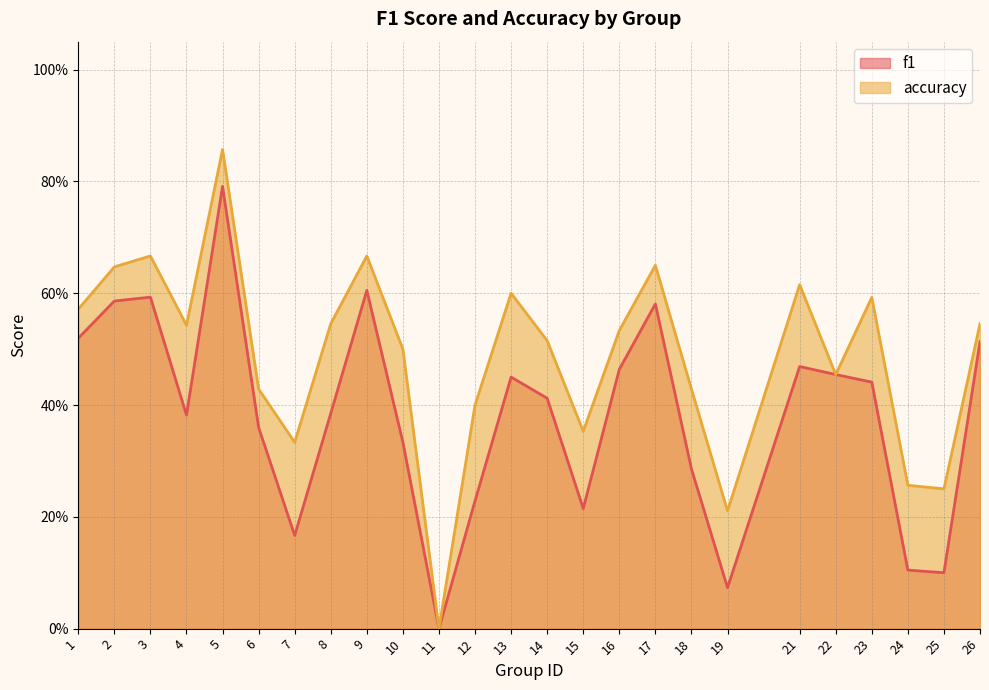

The f1 series shows 0.1 at 24. True or false?

False